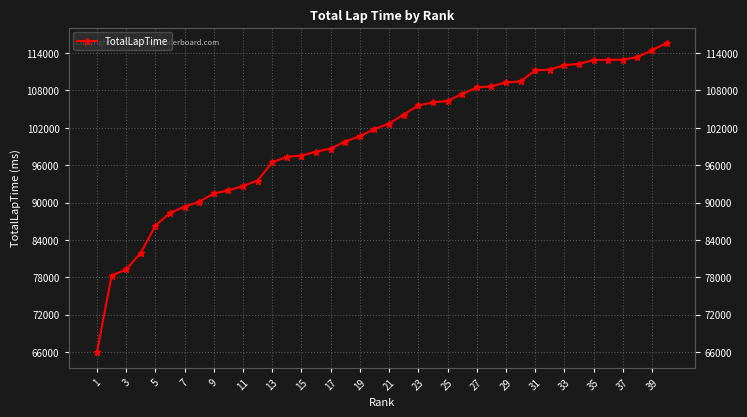

True or false: the data has more than 2 interior local peaks.

False